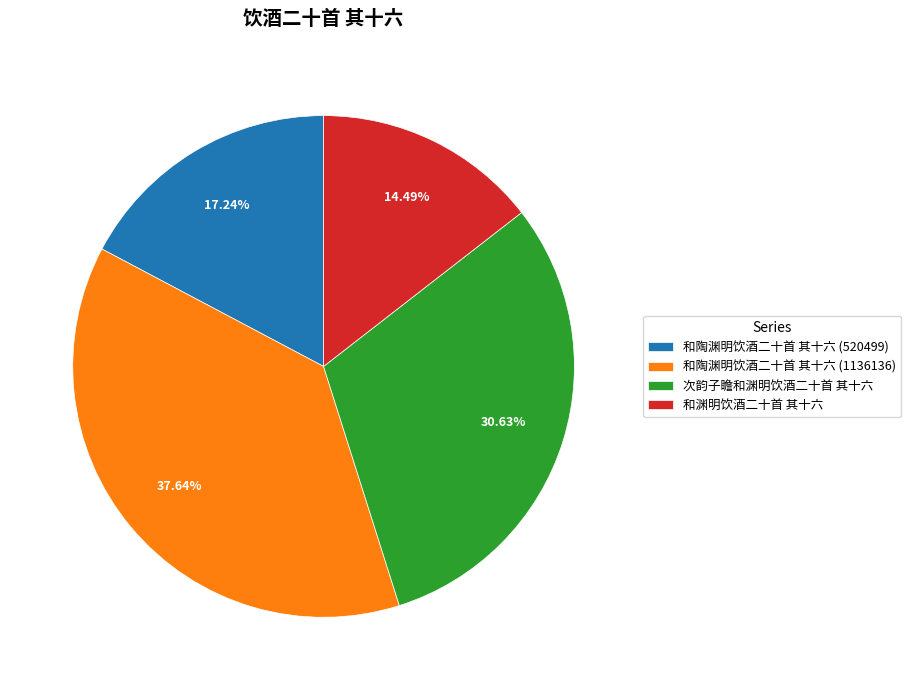

Is 和陶渊明饮酒二十首 其十六 (520499) the majority of the pie?

No